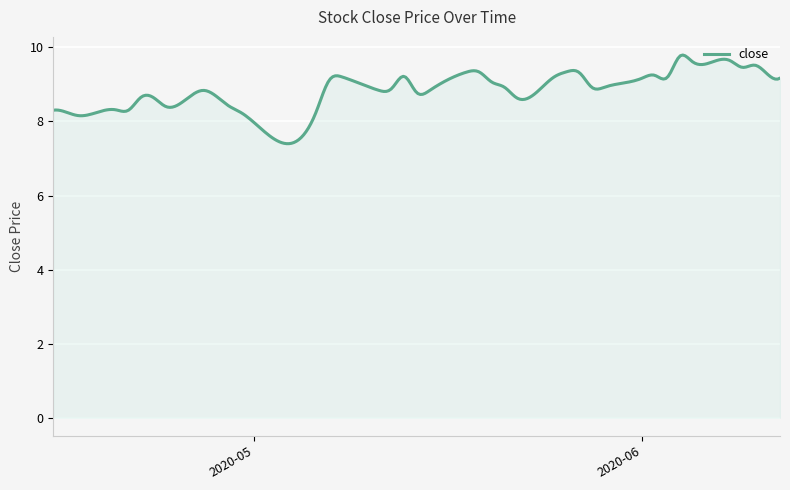

How many lines are shown in the chart?

1